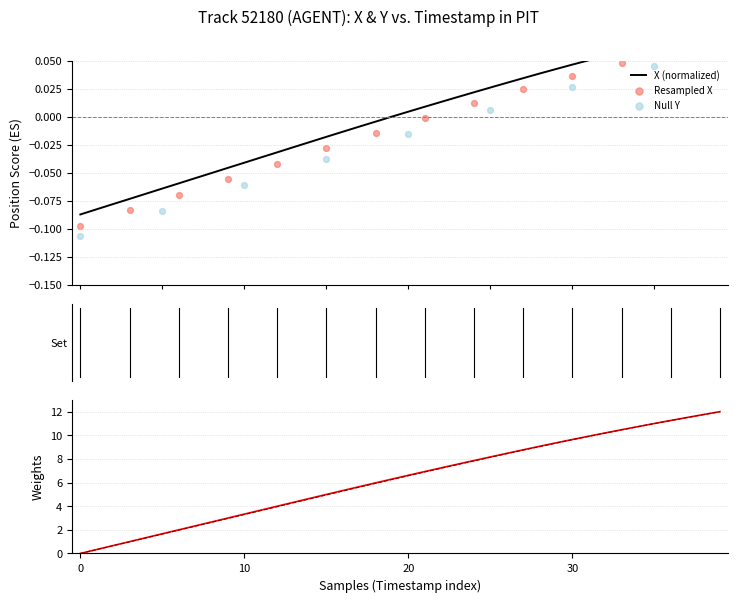

Which series has the largest Y range (max minus min)?

X